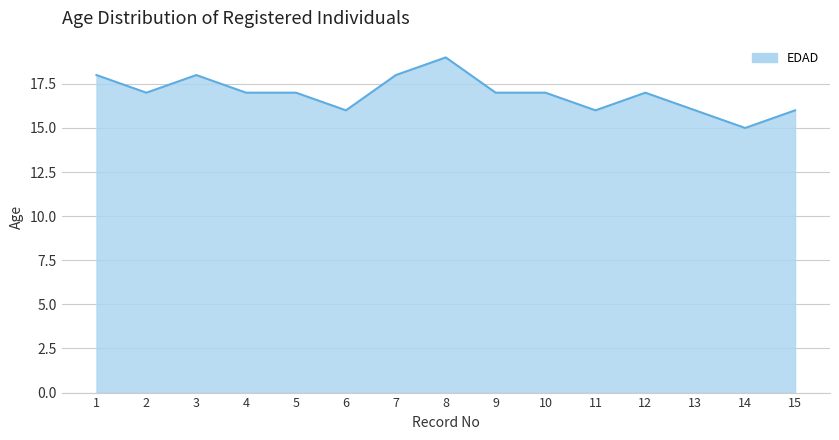

The chart shows a value of 17 at 5. True or false?

True